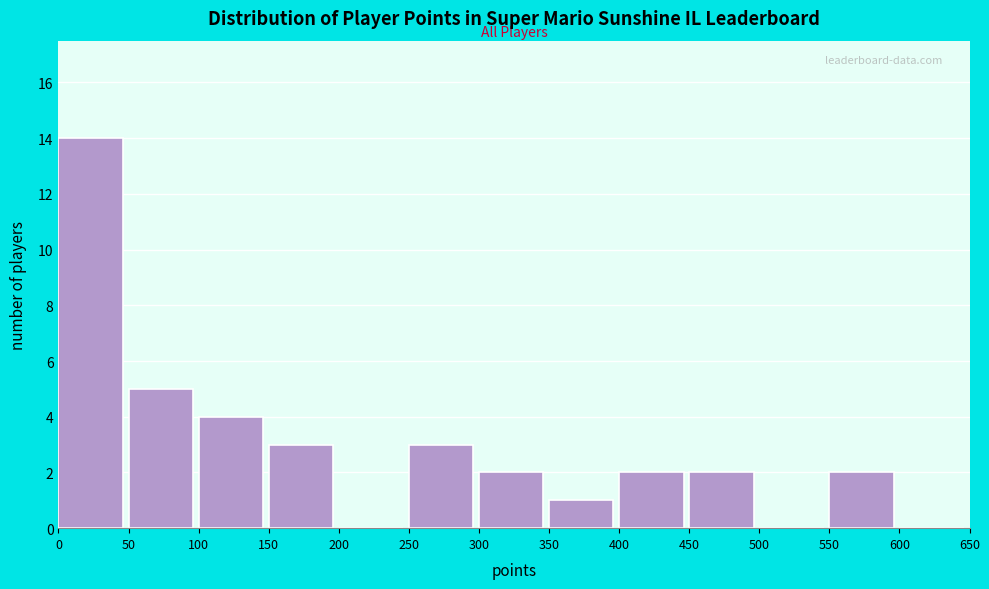

Reading left to right, transcribe this chart: for each bar, give the range it covers on the x-axis and its height. The values are not printed on the chart, so give them approximately, as read against the axis.

0 to 50: 14
50 to 100: 5
100 to 150: 4
150 to 200: 3
200 to 250: 0
250 to 300: 3
300 to 350: 2
350 to 400: 1
400 to 450: 2
450 to 500: 2
500 to 550: 0
550 to 600: 2
600 to 650: 0